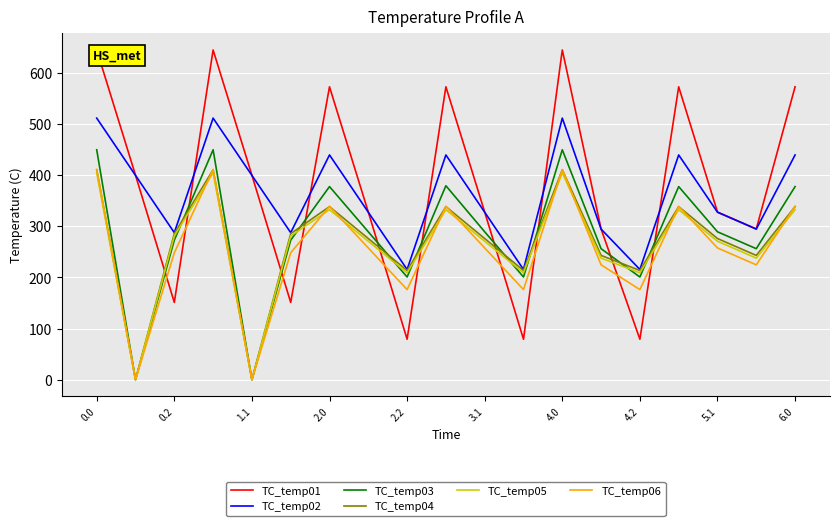

What position from the left is 13?

14